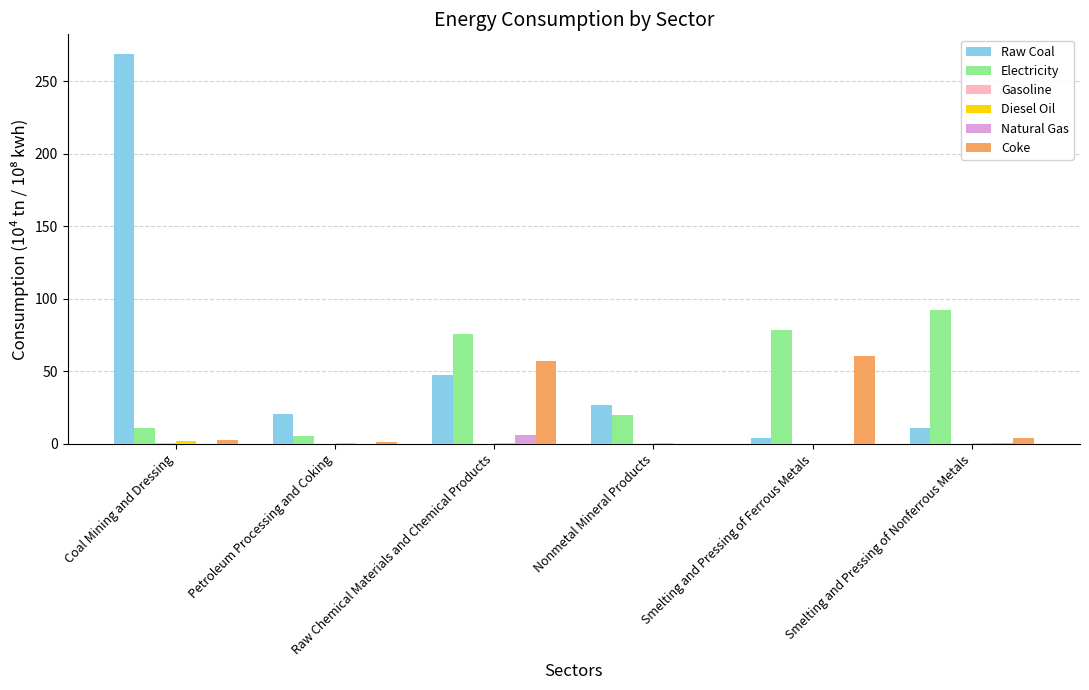

How many groups of bars are there?

6